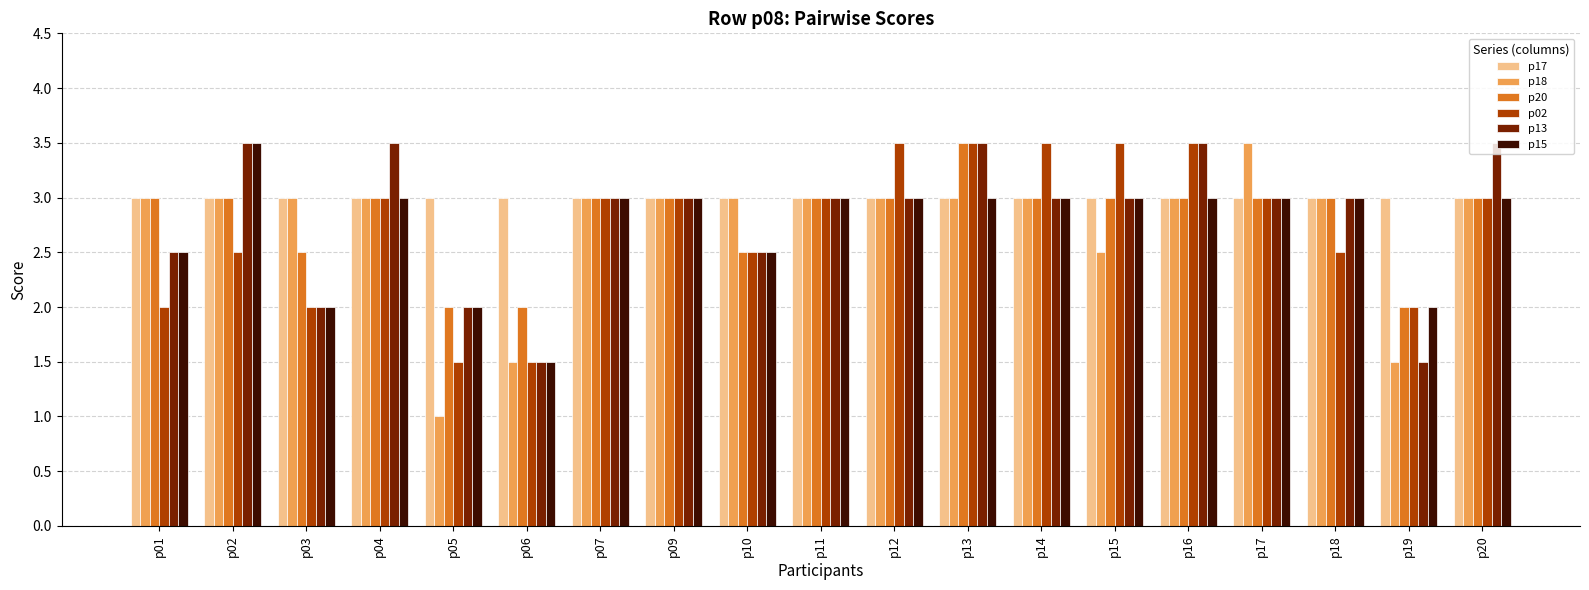

What is the sum of the p20 values at p13 and p04?

6.5